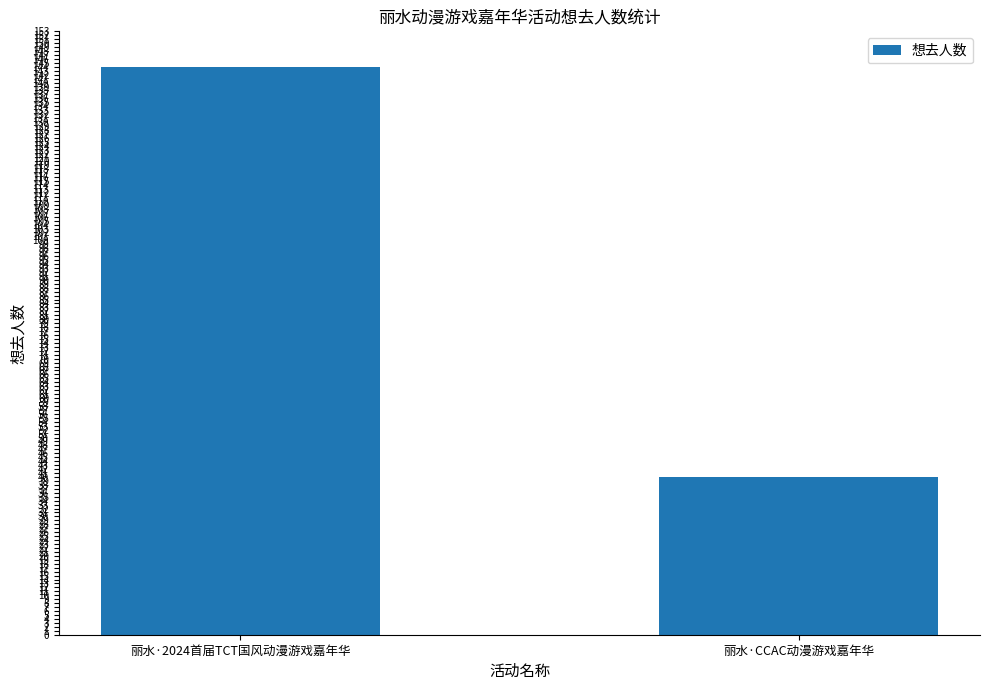

Does the chart contain any negative values?

No